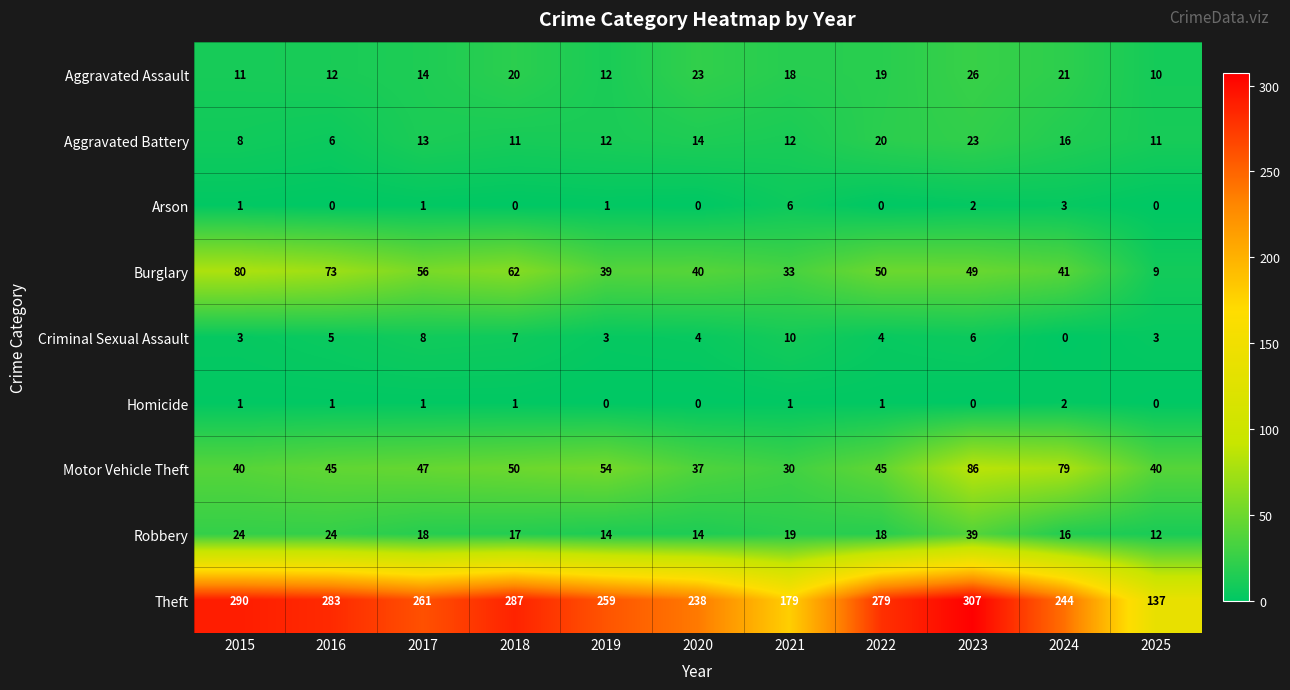

What is the average value of the Criminal Sexual Assault series?

5